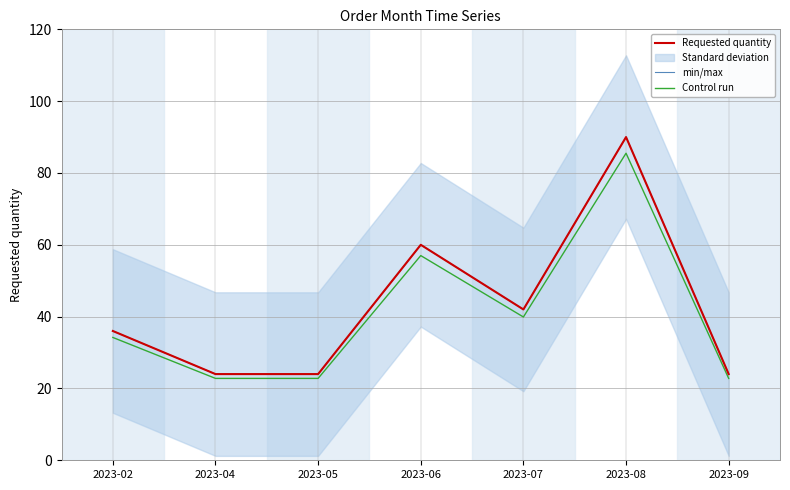

The Control run series shows 39.9 at 2023-07. True or false?

True